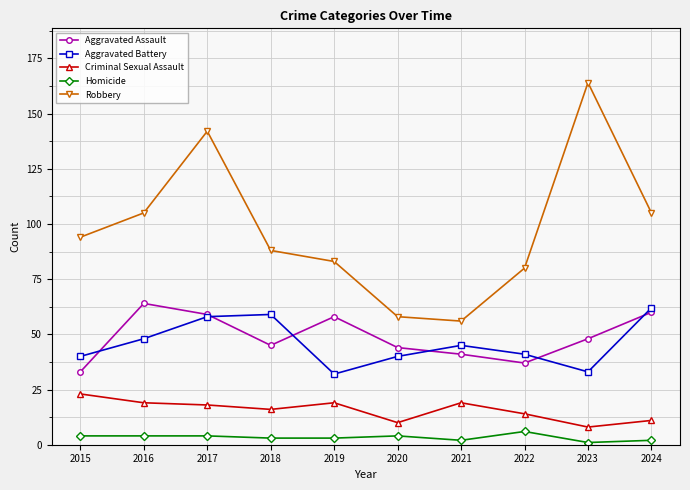

Reading right to left, extract all data points from this chart.

Aggravated Assault: 2024=60	2023=48	2022=37	2021=41	2020=44	2019=58	2018=45	2017=59	2016=64	2015=33
Aggravated Battery: 2024=62	2023=33	2022=41	2021=45	2020=40	2019=32	2018=59	2017=58	2016=48	2015=40
Criminal Sexual Assault: 2024=11	2023=8	2022=14	2021=19	2020=10	2019=19	2018=16	2017=18	2016=19	2015=23
Homicide: 2024=2	2023=1	2022=6	2021=2	2020=4	2019=3	2018=3	2017=4	2016=4	2015=4
Robbery: 2024=105	2023=164	2022=80	2021=56	2020=58	2019=83	2018=88	2017=142	2016=105	2015=94